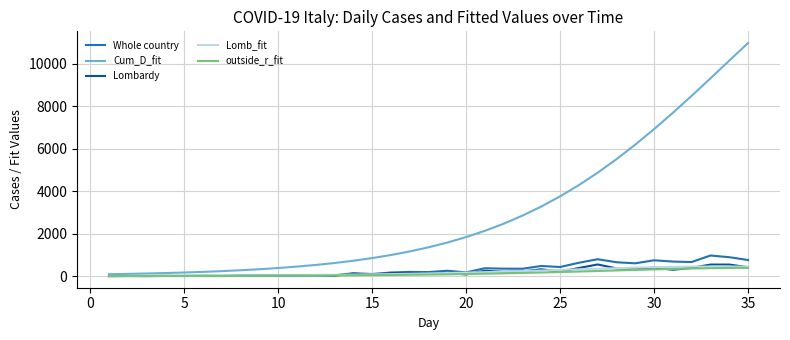

Which series has the largest total across all categories?

Cum_D_fit